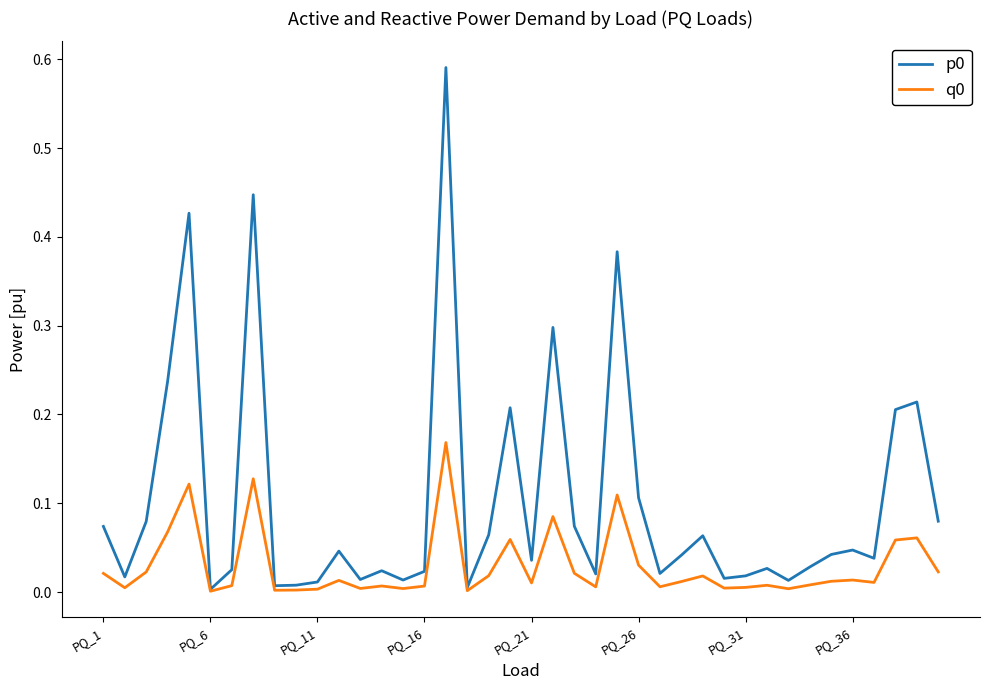

True or false: p0 and q0 intersect in this chart.

False